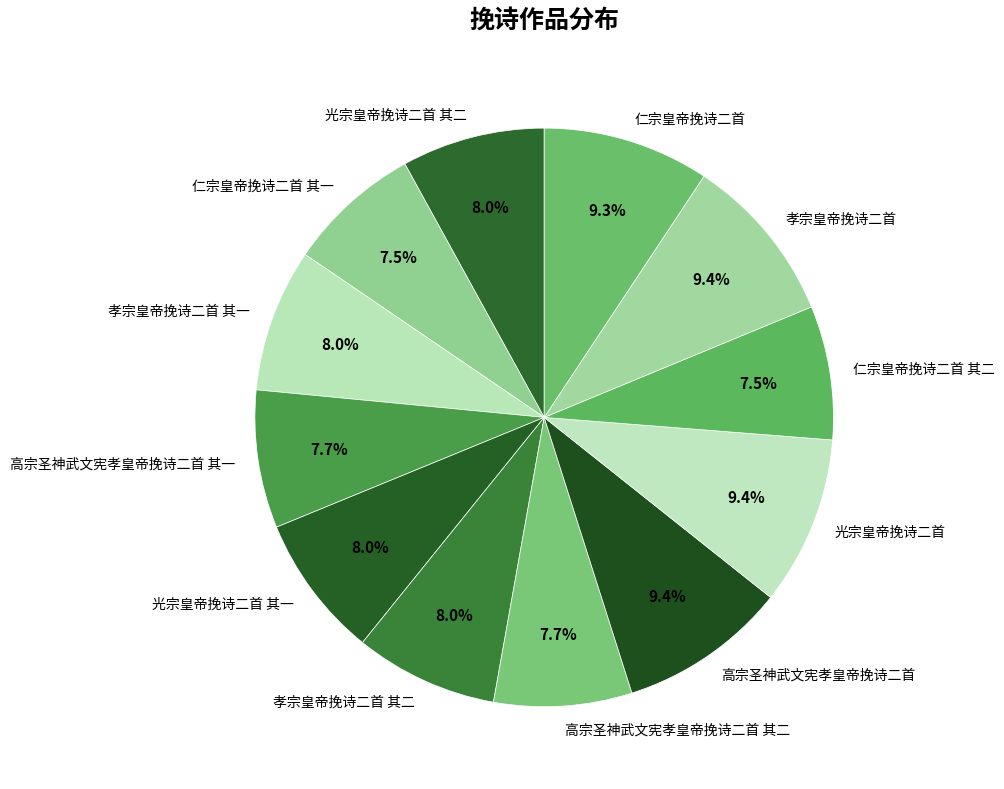

To the nearest percent, what is the combined percentage of 仁宗皇帝挽诗二首 and 仁宗皇帝挽诗二首 其一?

17%